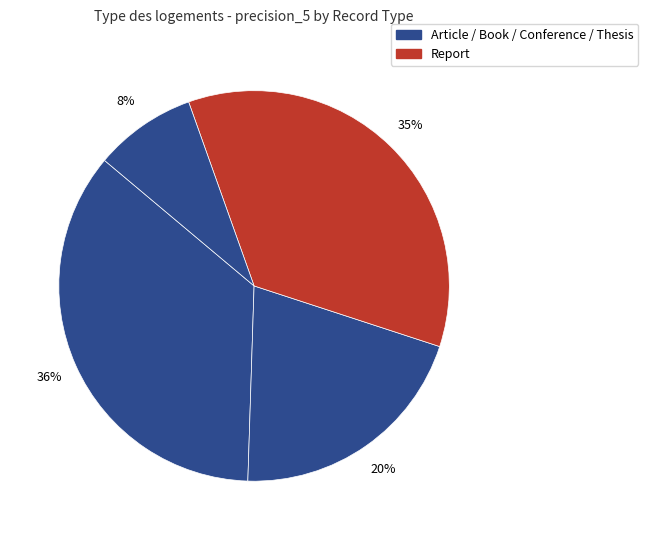

Count the number of slices in the pie.

4